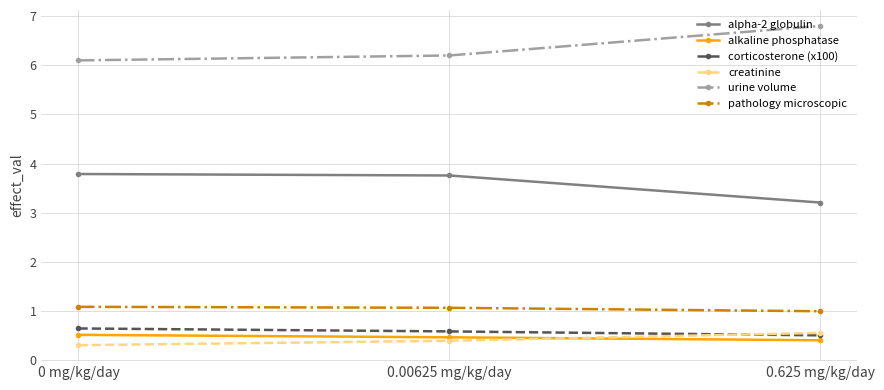

The value of alpha-2 globulin at 0 mg/kg/day is 5.1. True or false?

False